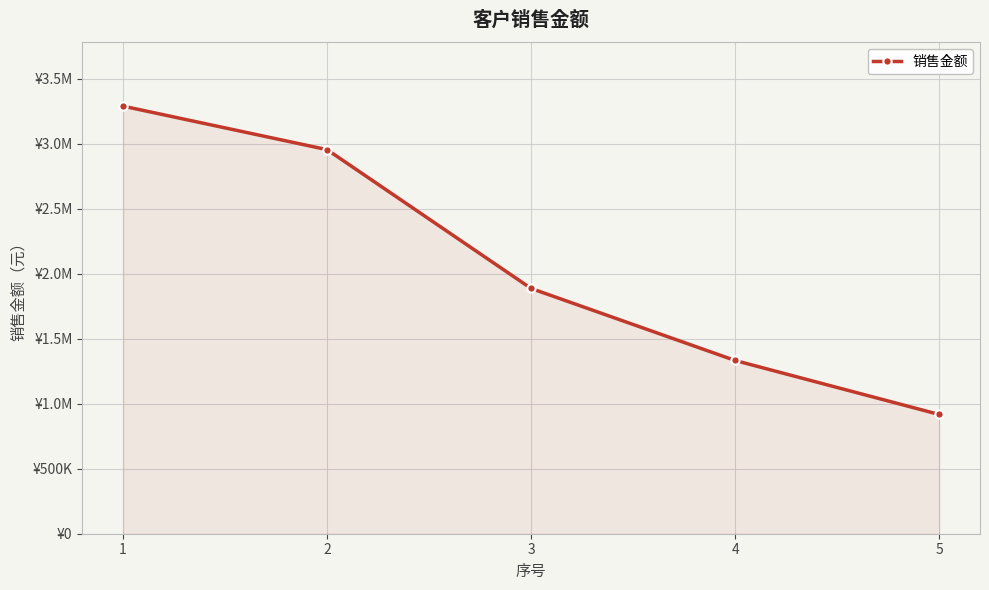

What is the change in value from 3 to 4?

-554114.4